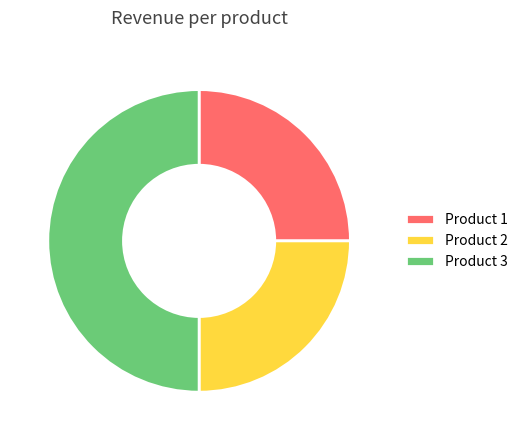

The Product 1 slice represents 25% of the pie. True or false?

True